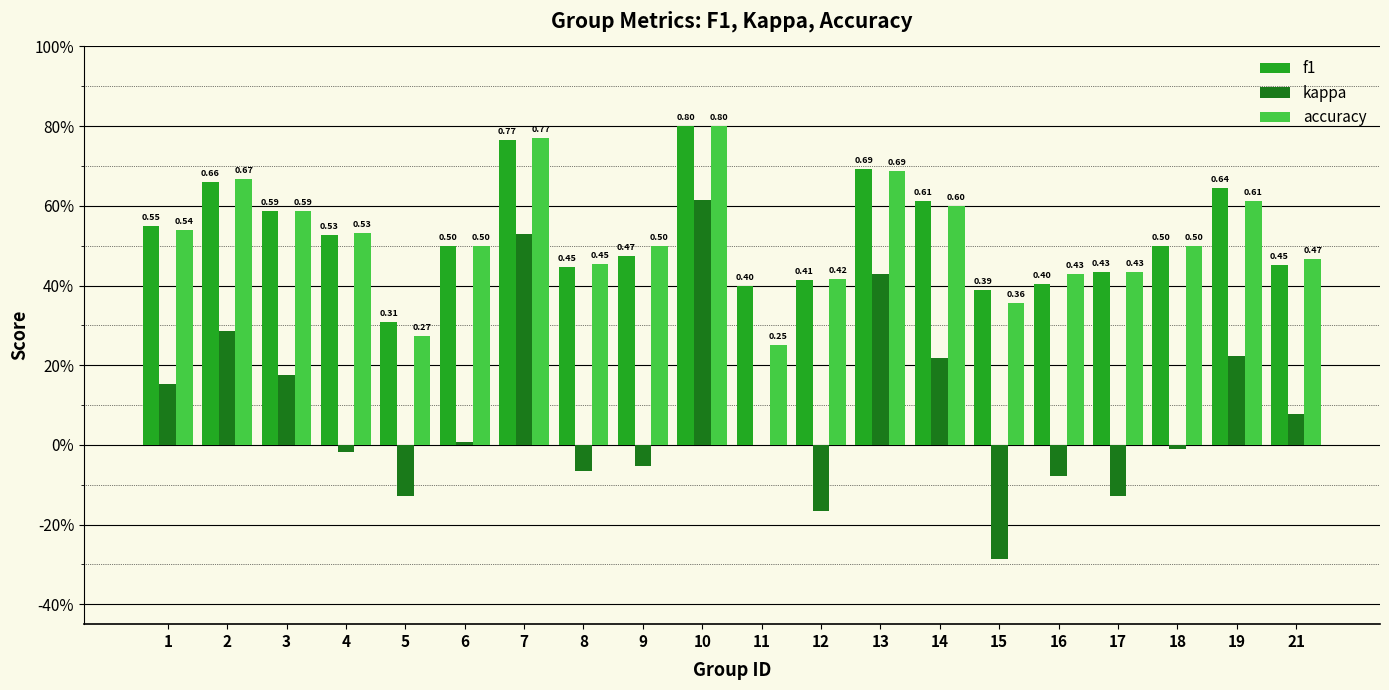

List the series in order of their peak value, highest first.

f1, accuracy, kappa